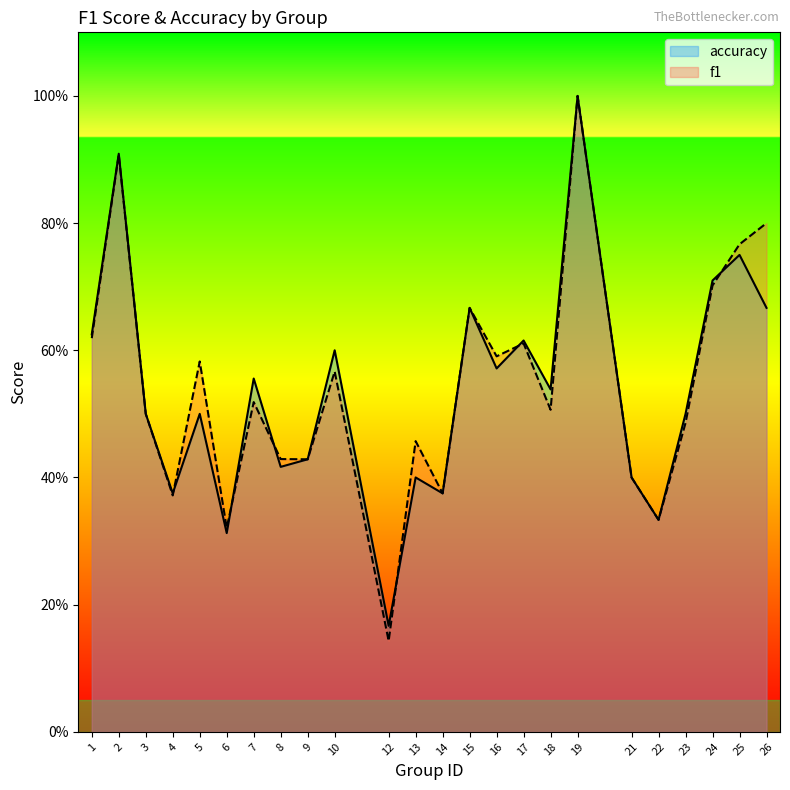

Rank the series by their average value, from highest to lowest.

f1, accuracy